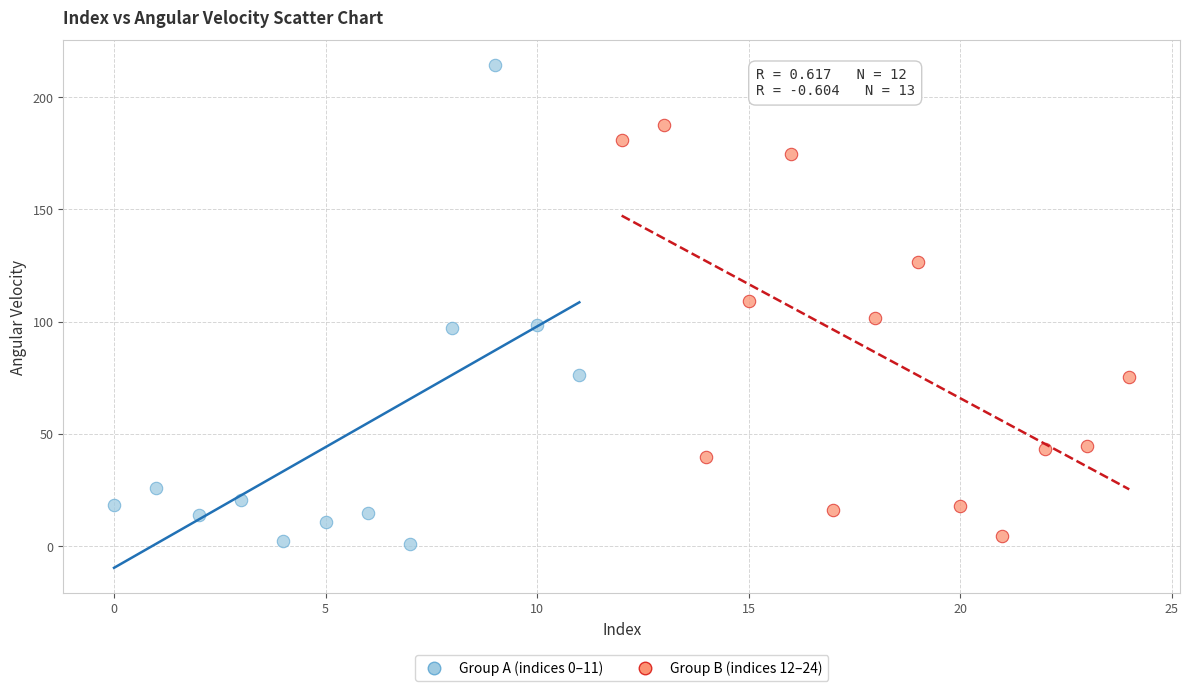

Which series has the widest spread of Y values?

Group A (indices 0–11)